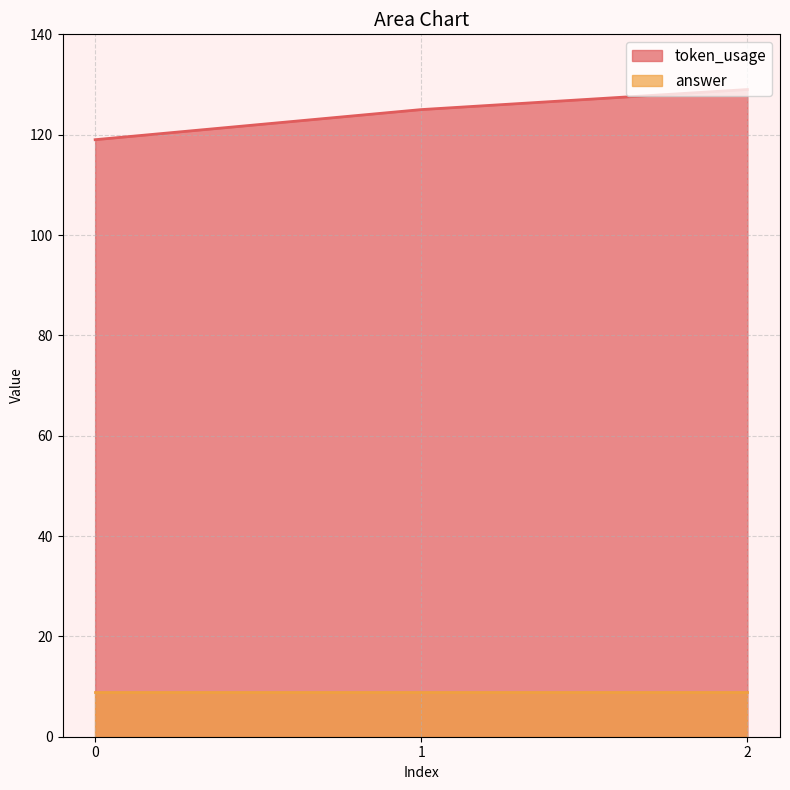

Does the chart have visible grid lines?

Yes